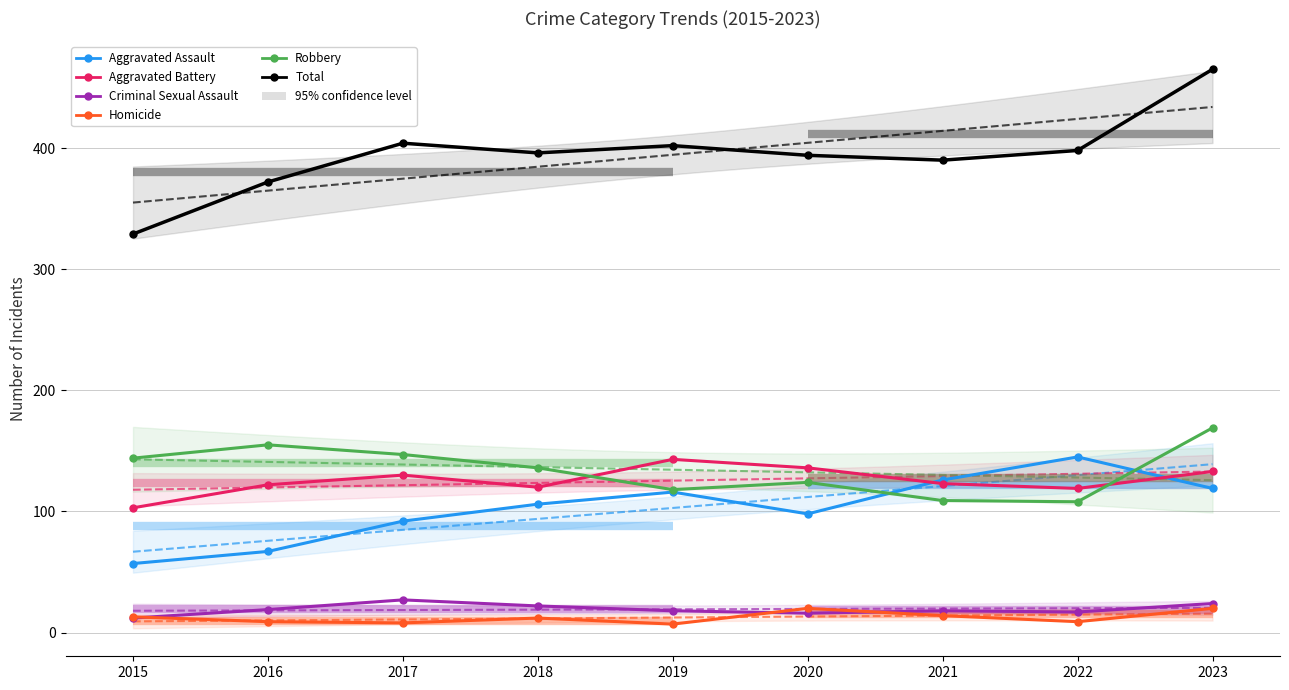

How many lines are shown in the chart?

6